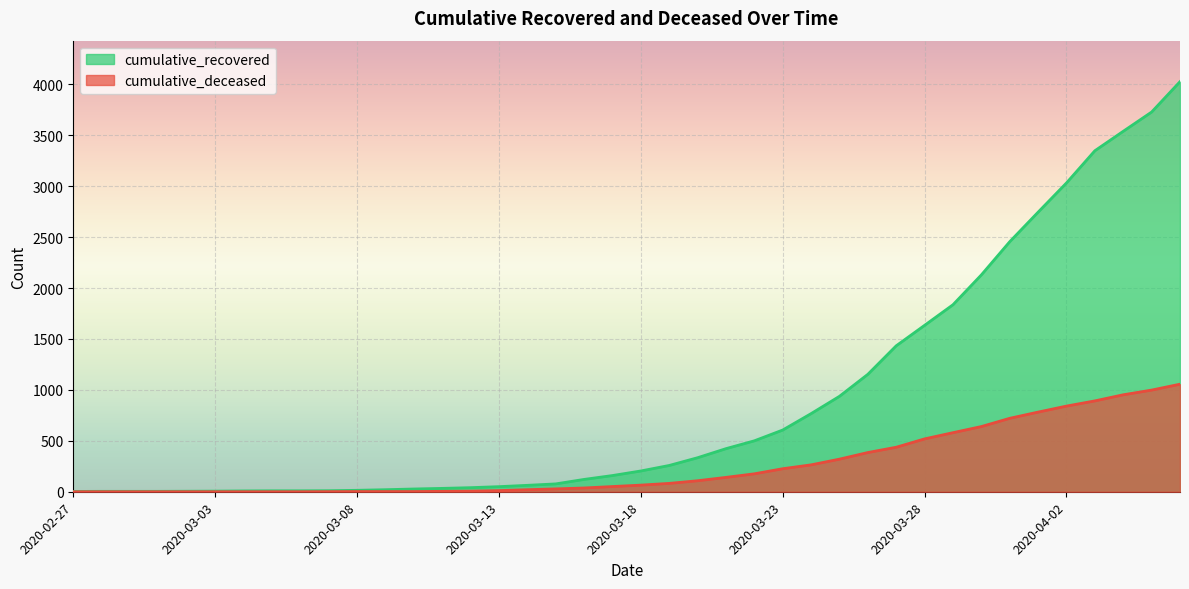

Is the value of cumulative_recovered at 2020-03-09 greater than the value of cumulative_deceased at 2020-04-02?

No